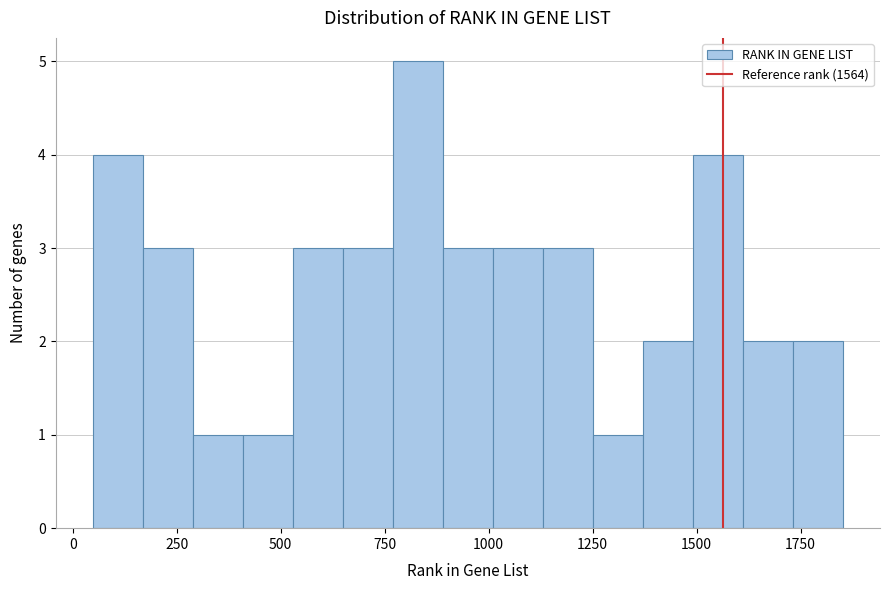

Around what value on the x-axis is the tallest bar? Give the approximate position of its centre, as read against the axis.

850